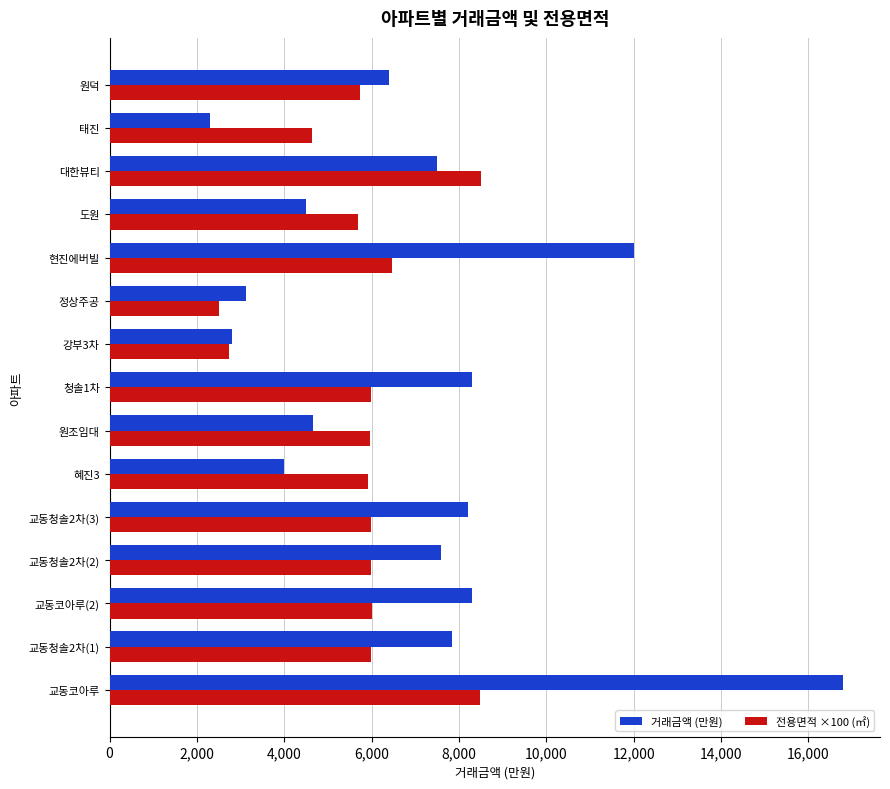

True or false: 거래금액 (만원) has a value of 2300.0 at 태진.

True